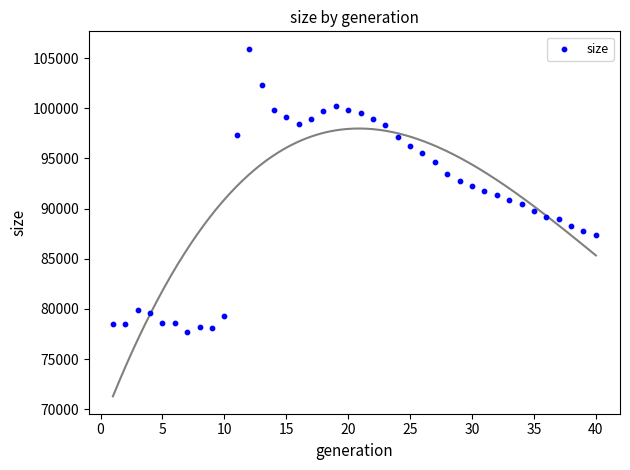

What is the range of Y values (max minus min)?

28214